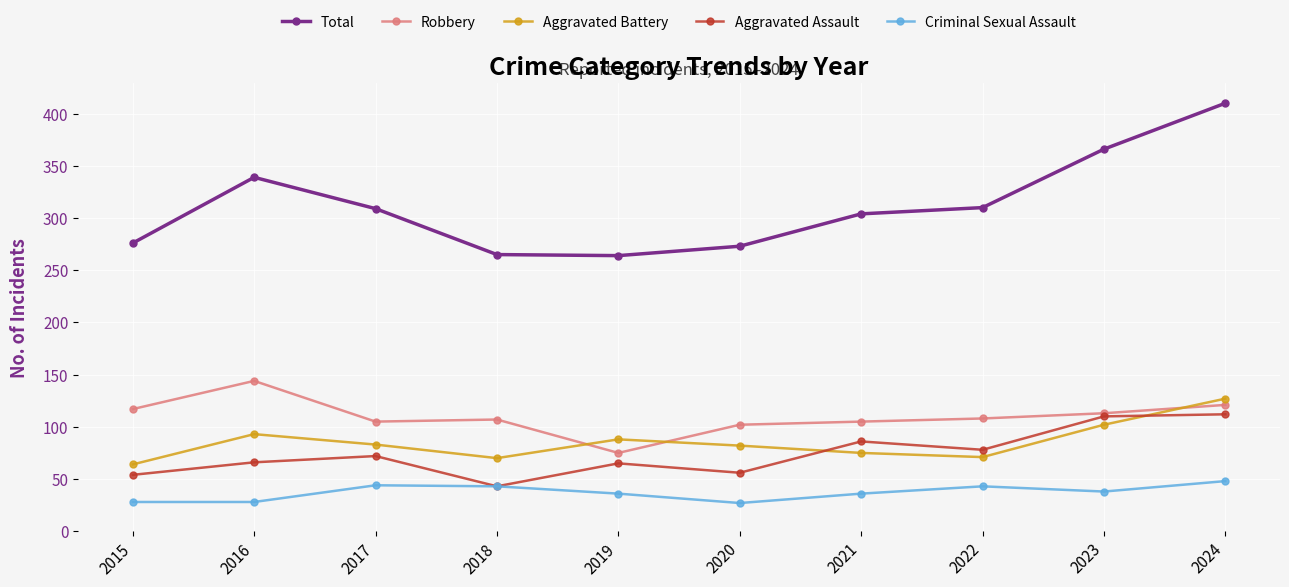

How many times do Aggravated Battery and Robbery cross each other?

3